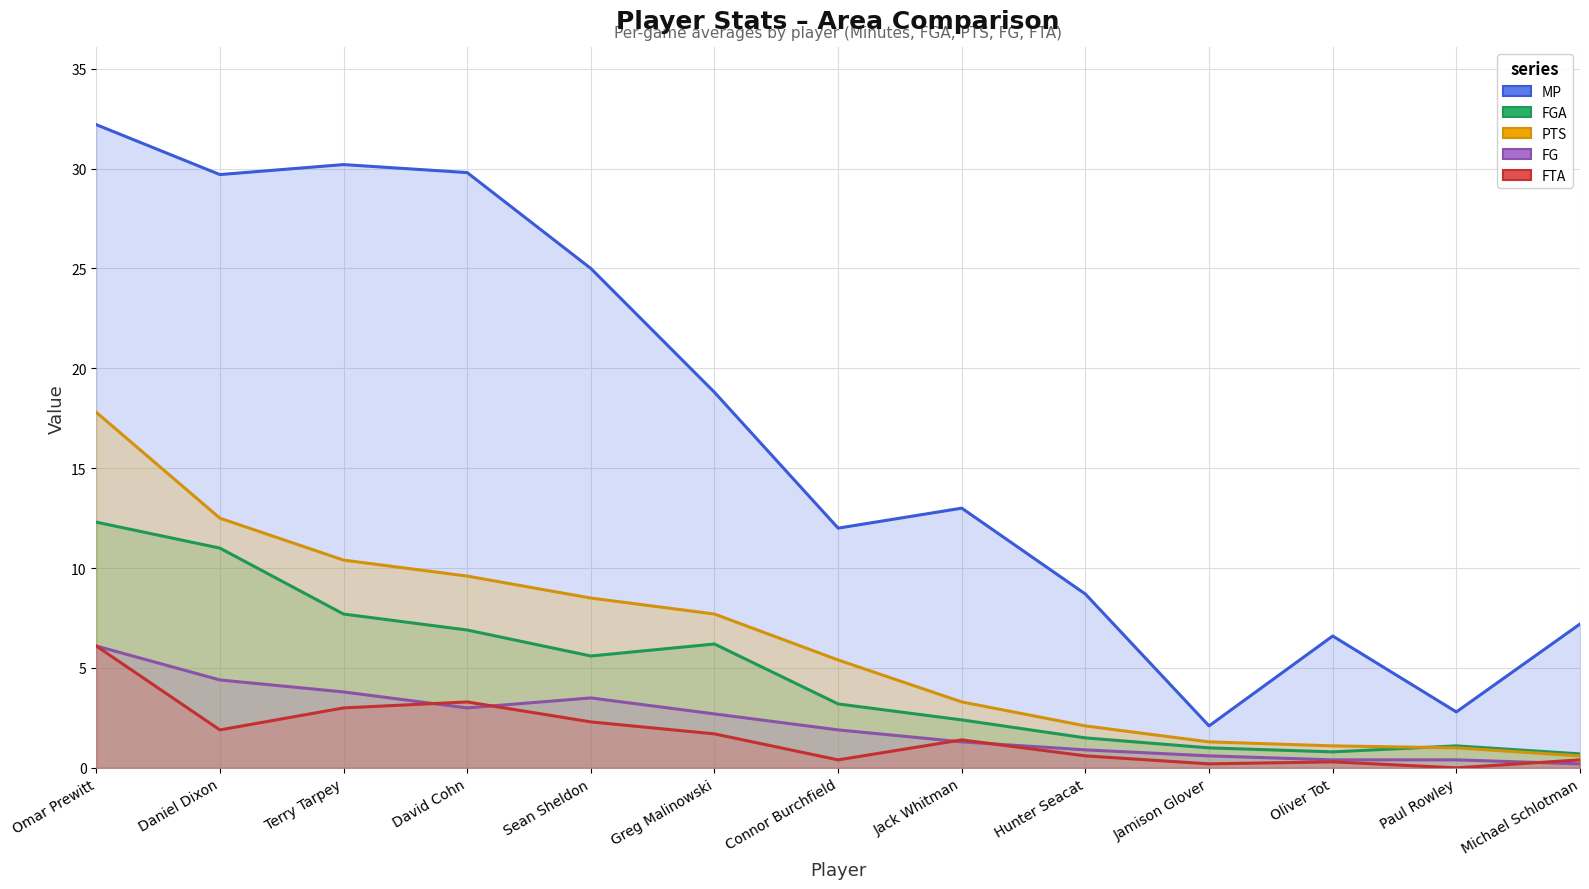

What is the difference between the maximum and second lowest values in the MP series?

29.4